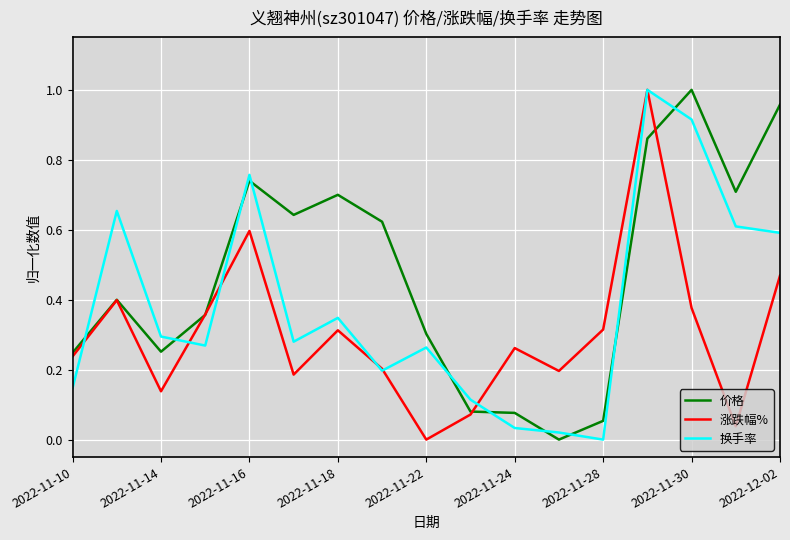

Which series has the largest total across all categories?

价格